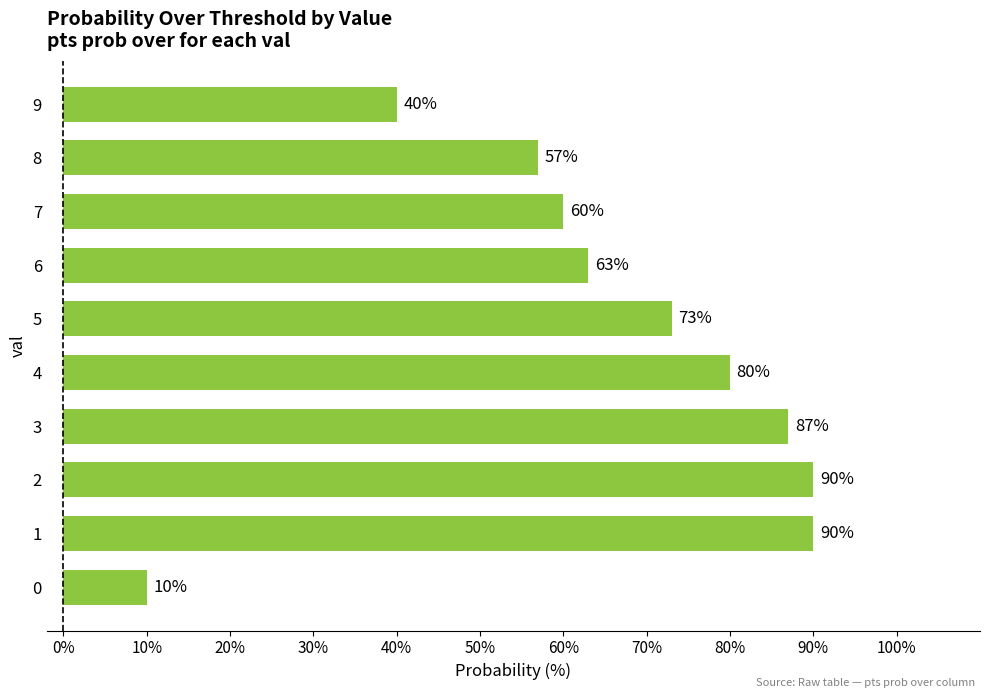

Which has a higher value, 3 or 0?

3